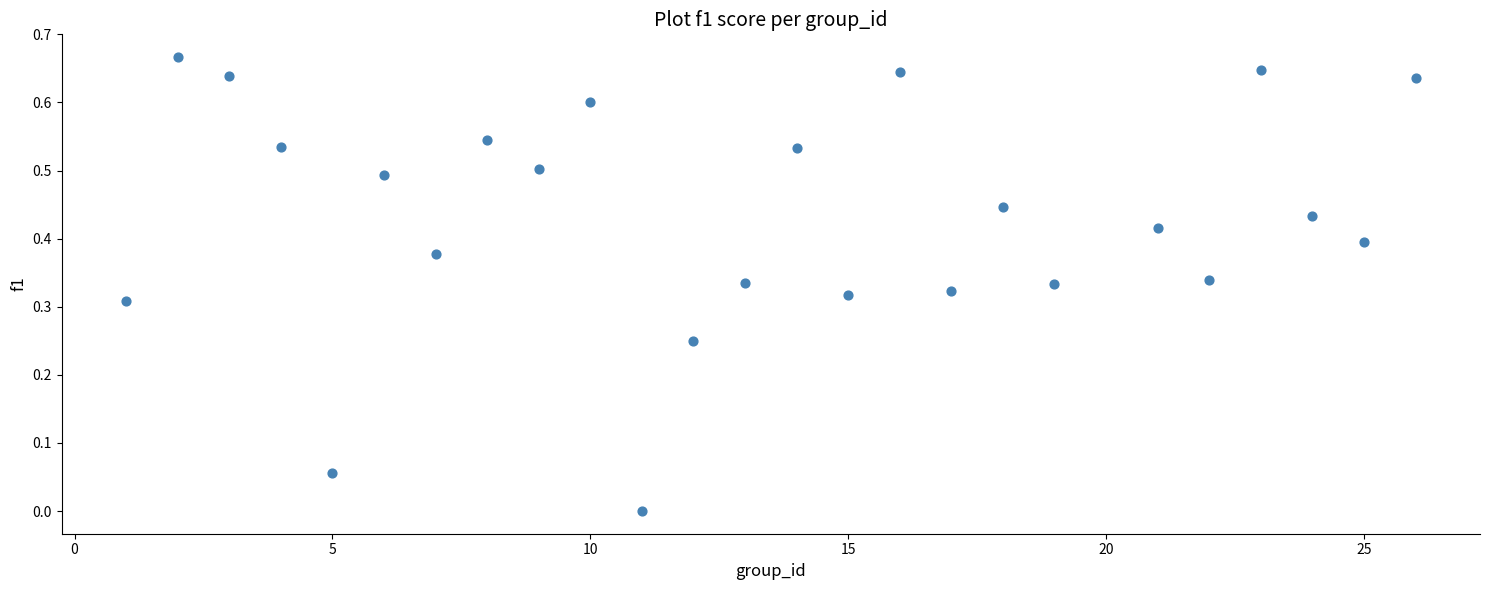

What is the range of X values (max minus min)?

25.0